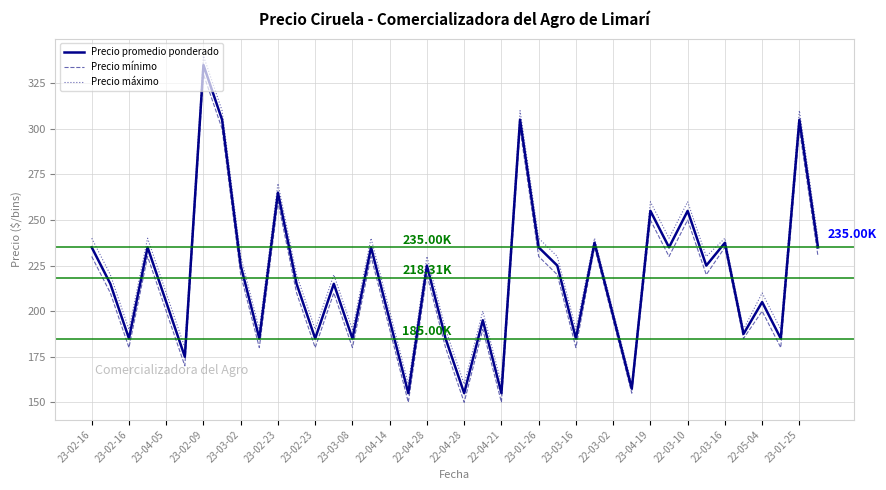

What is the average value of the Precio promedio ponderado series?

218312